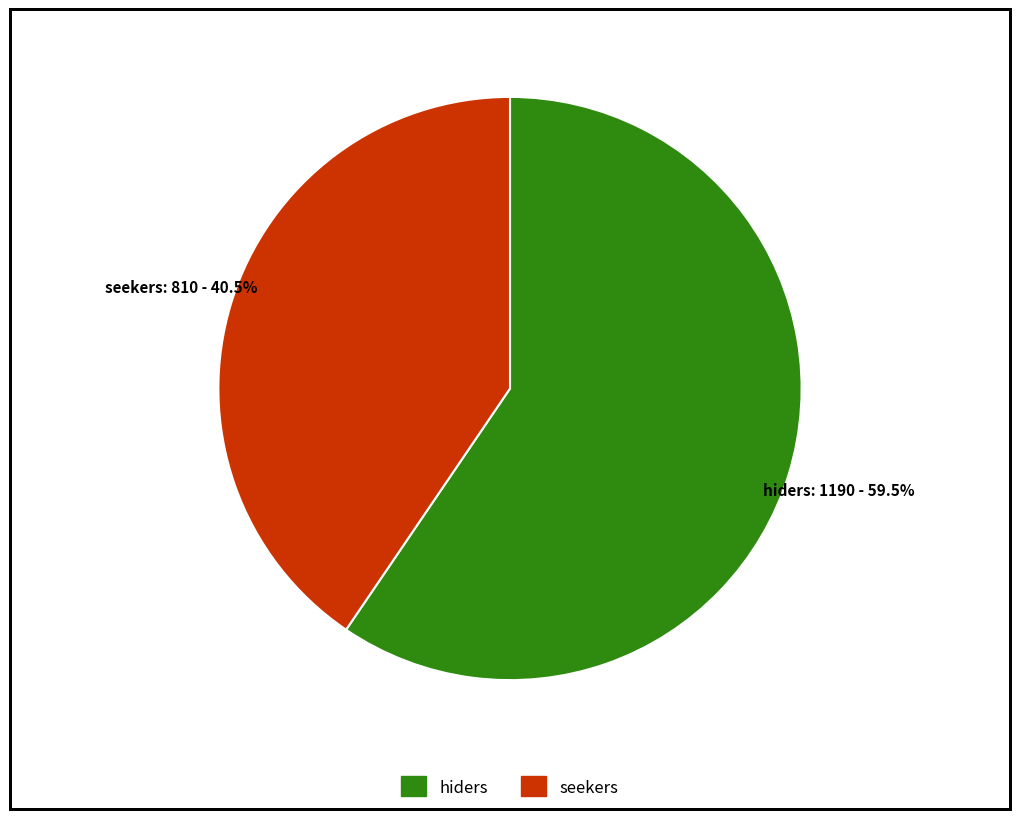

What is the smallest slice in the pie chart?

seekers